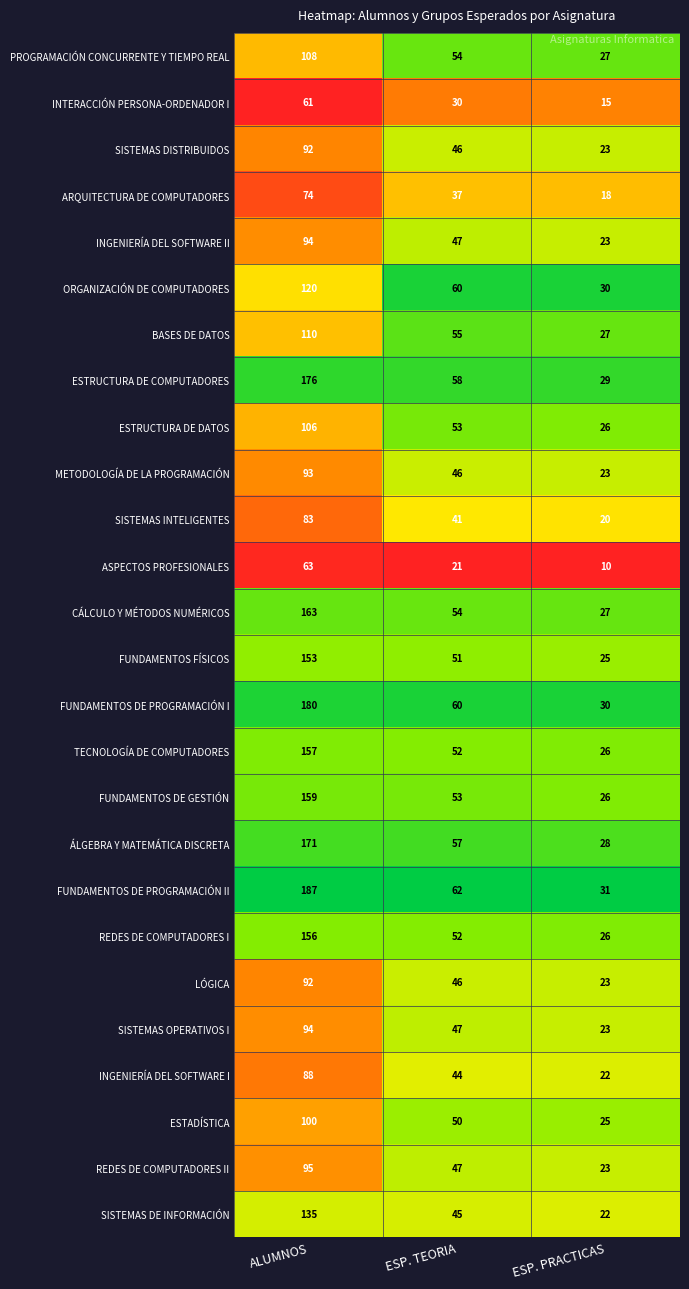

What is the average value of the BASES DE DATOS series?

64